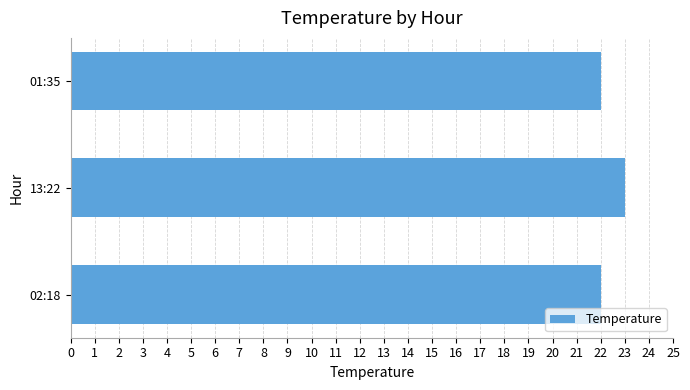

What is the sum of all values?

67